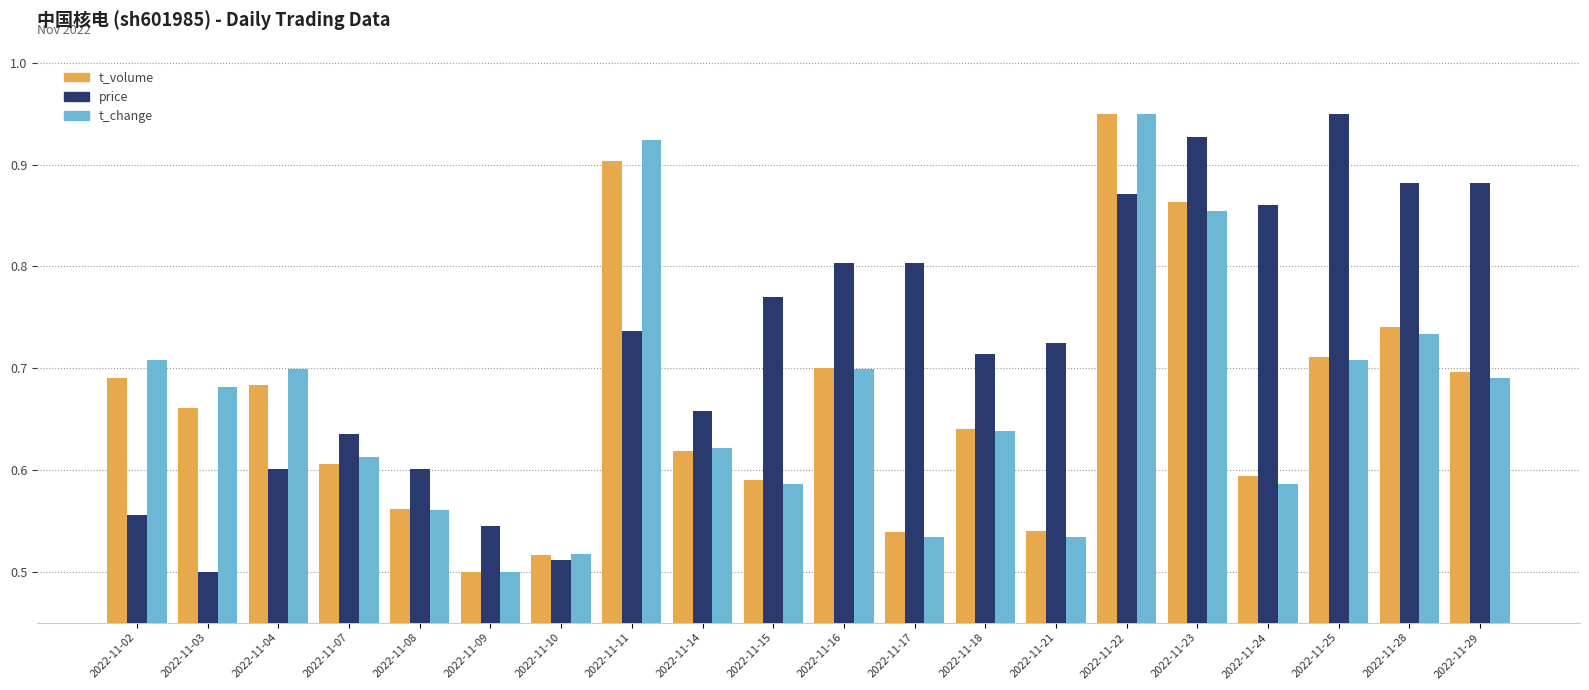

At which label is t_volume closest to 0?

2022-11-09